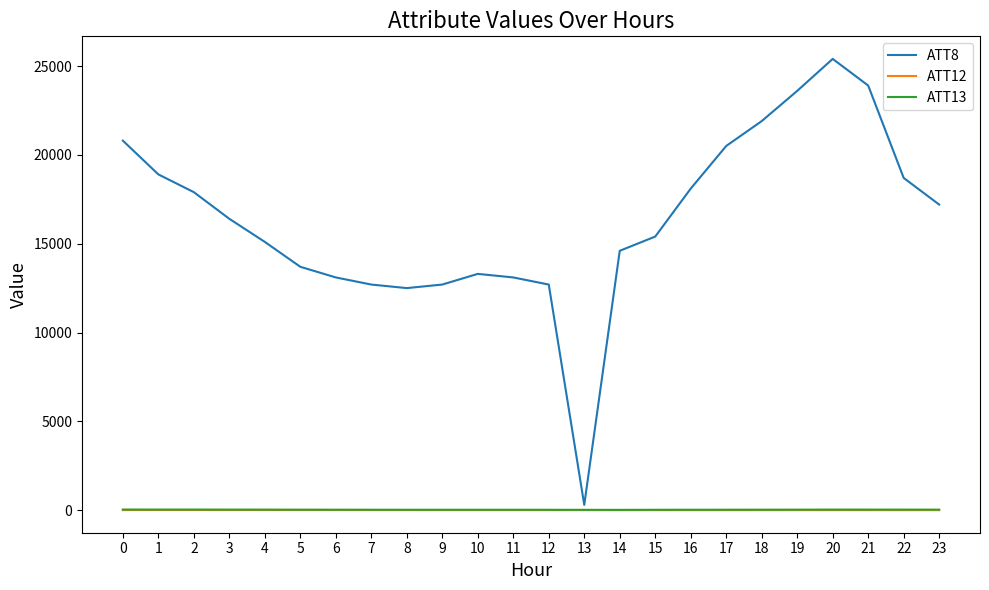

How many series are shown in this chart?

3